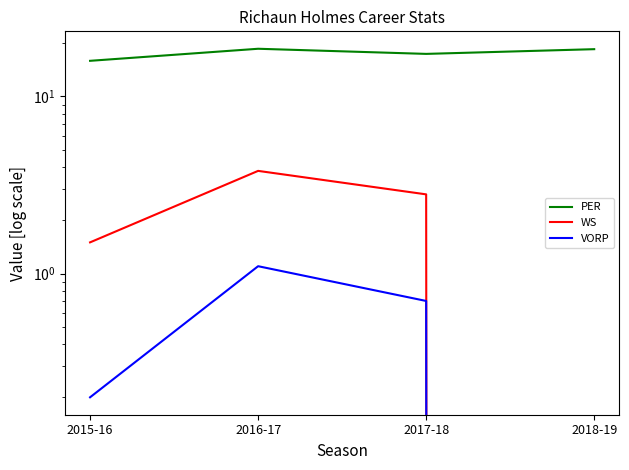

Which series has the widest spread of values?

WS